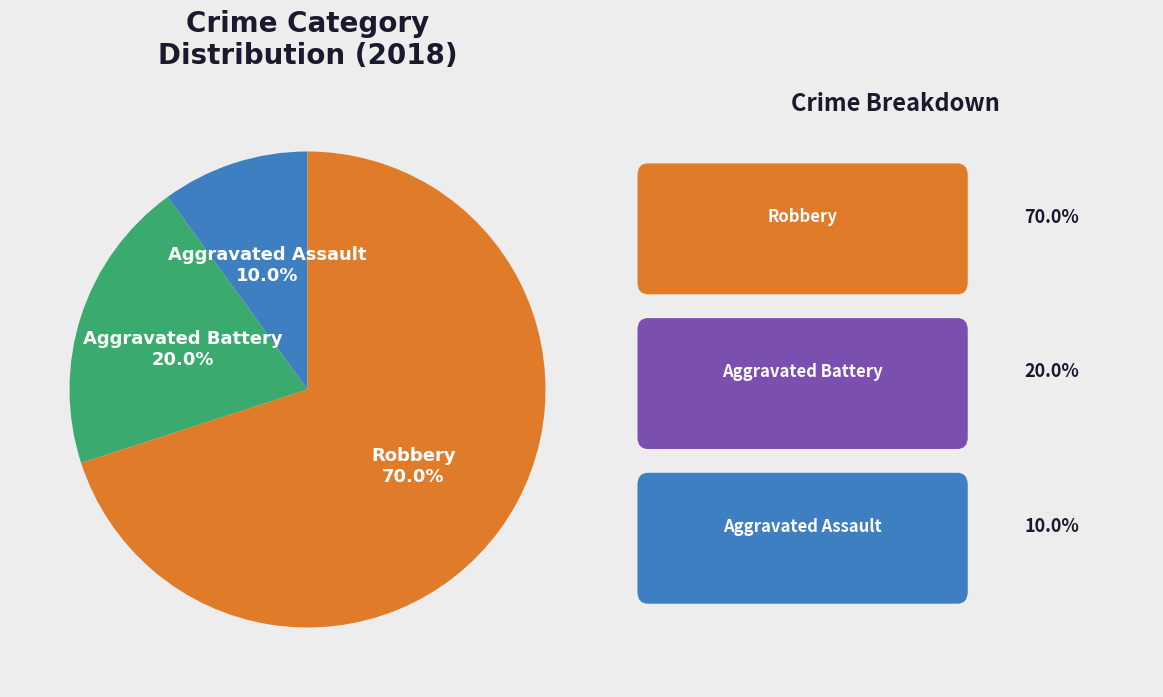

Is there any slice that represents more than half of the pie?

Yes